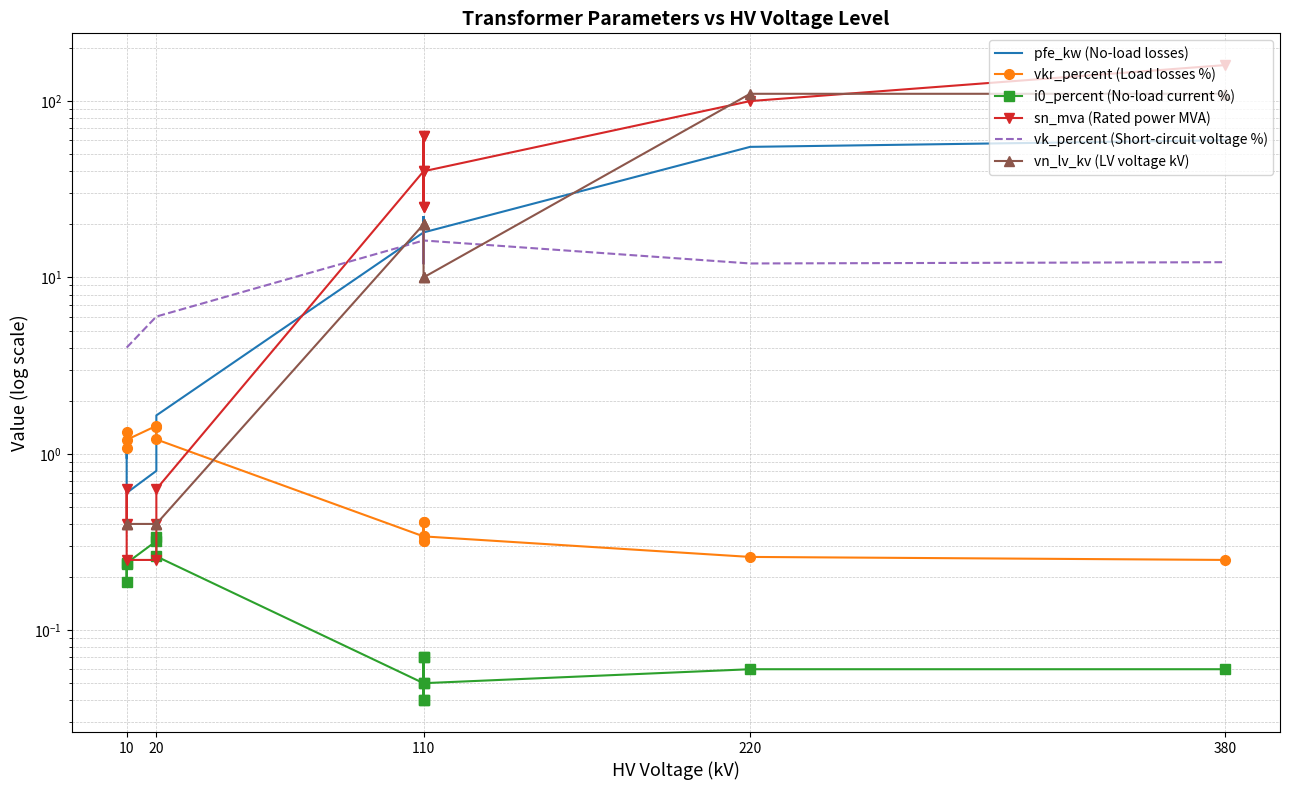

Which series has the largest range (max minus min)?

sn_mva (Rated power MVA)